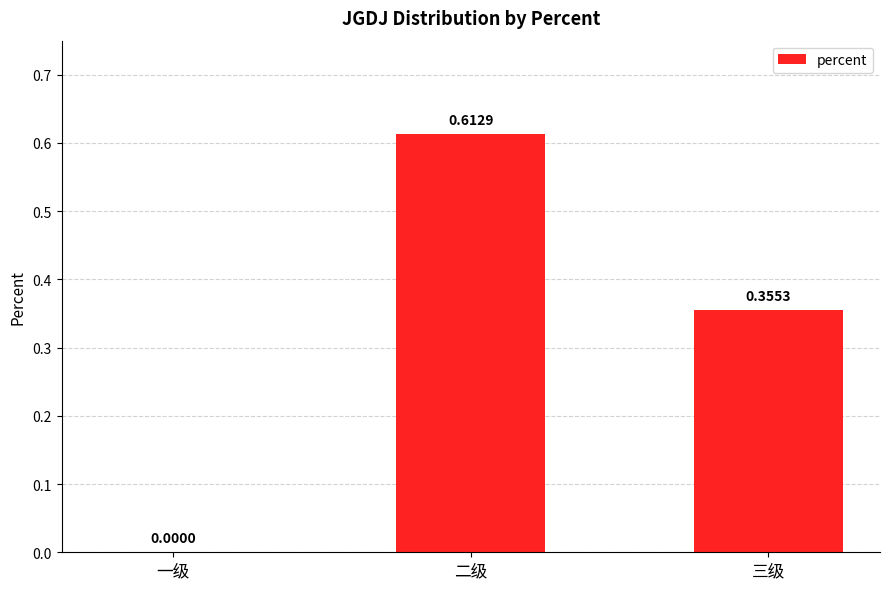

At which label is the value closest to 0?

一级